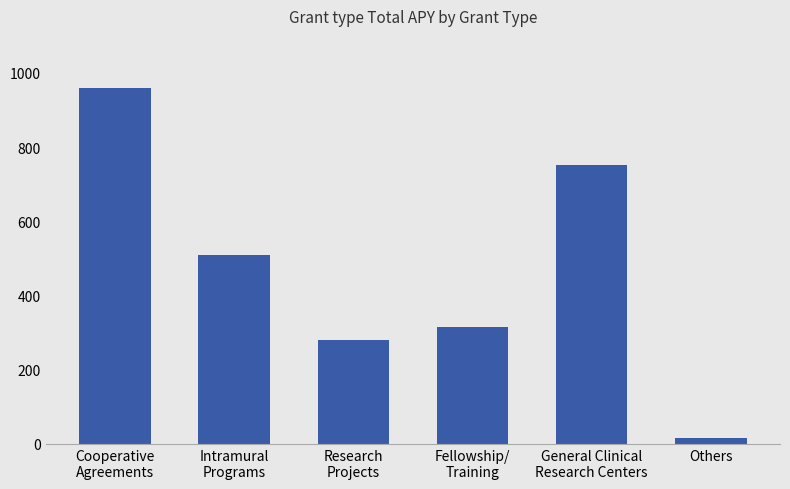

List the labels in order of value, largest first.

Cooperative
Agreements, General Clinical
Research Centers, Intramural
Programs, Fellowship/
Training, Research
Projects, Others